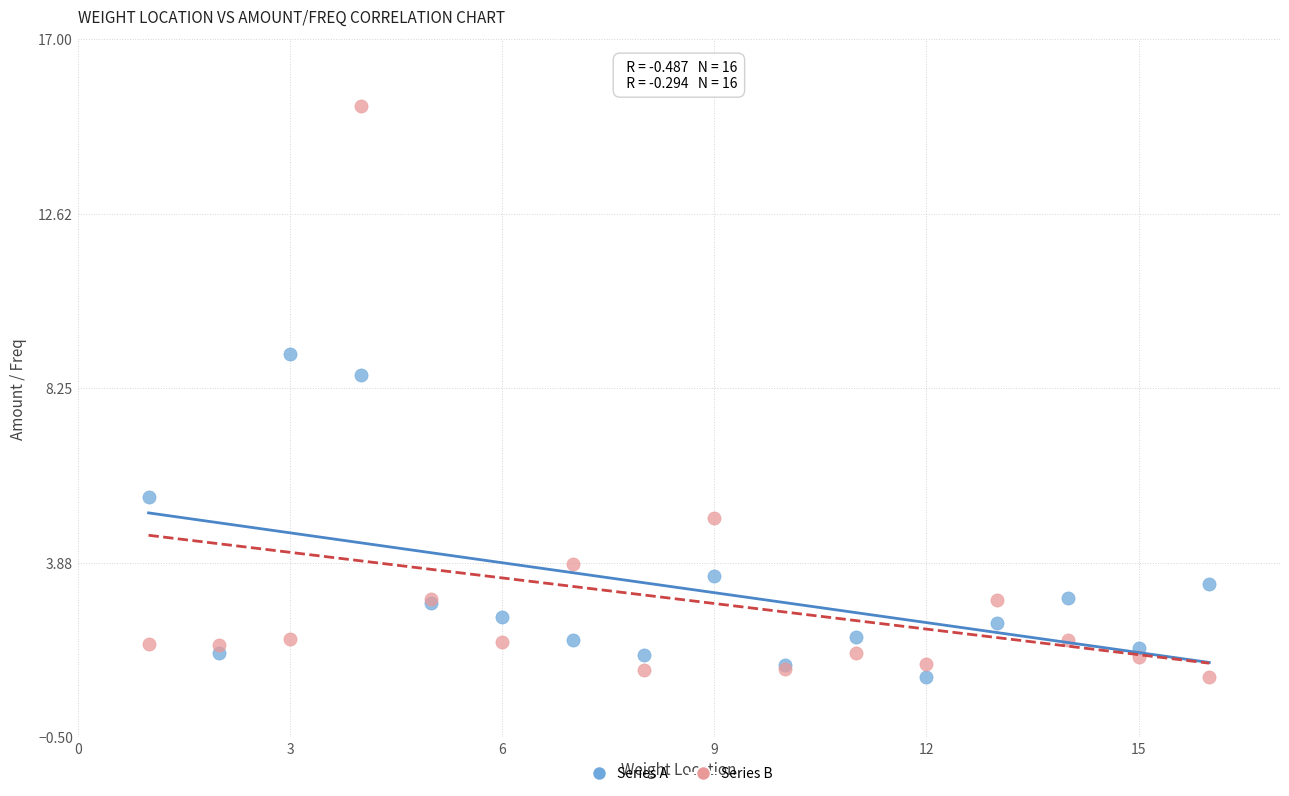

Which series reaches the maximum Y coordinate?

Series B